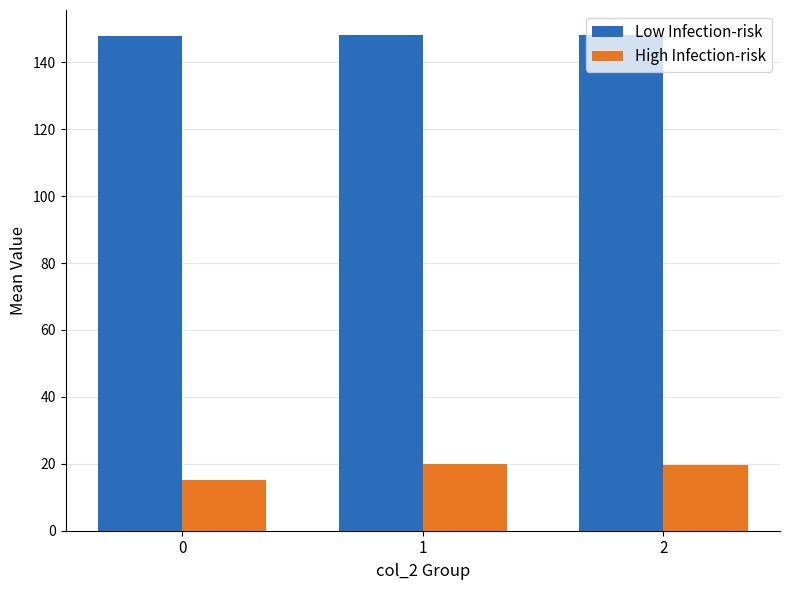

What is the sum of all High Infection-risk values?

54.4